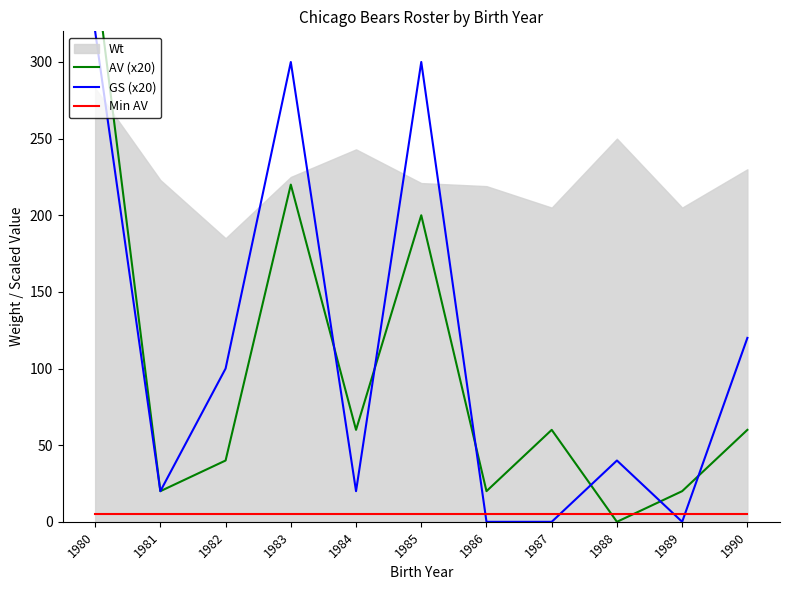

After their last crossing, which series has the higher values: Min AV or GS (x20)?

GS (x20)